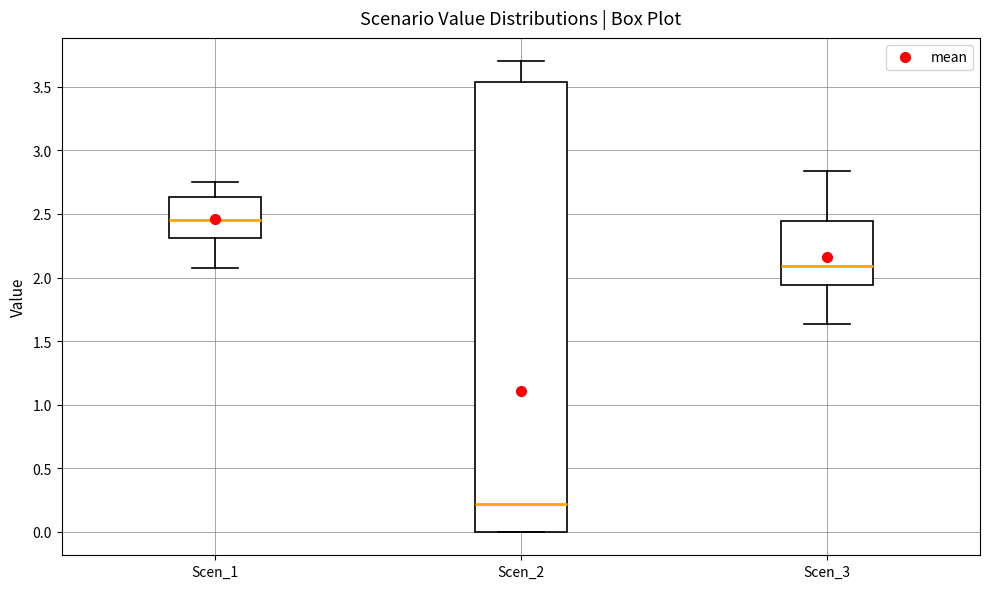

Where does the upper whisker of the box for Scen_1 end on the y-axis? The values are not printed on the chart, so give them approximately, as read against the axis.

2.75